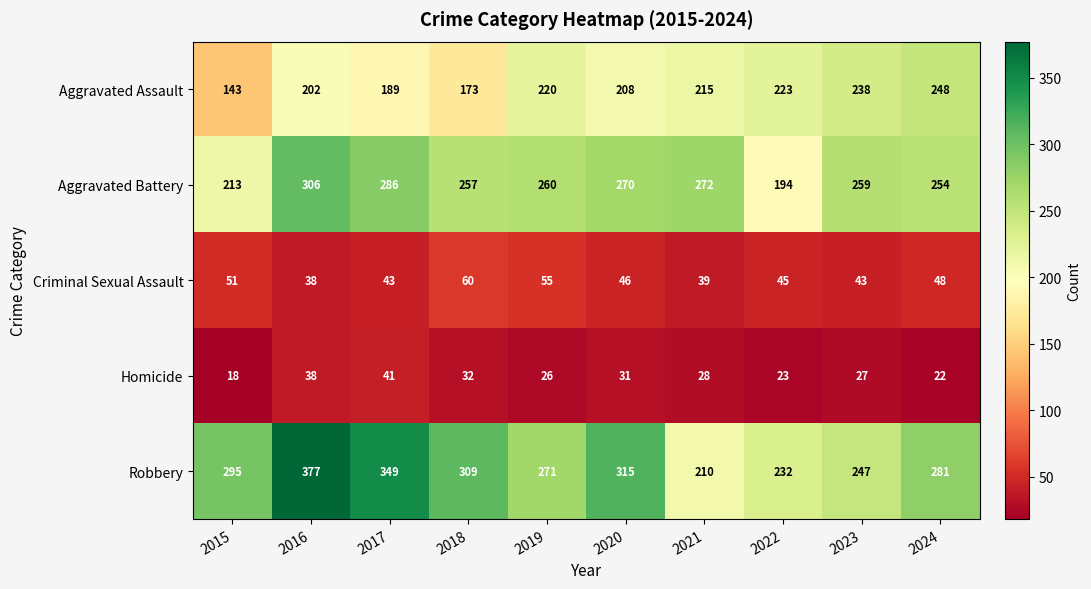

List the series in order of their peak value, highest first.

Robbery, Aggravated Battery, Aggravated Assault, Criminal Sexual Assault, Homicide